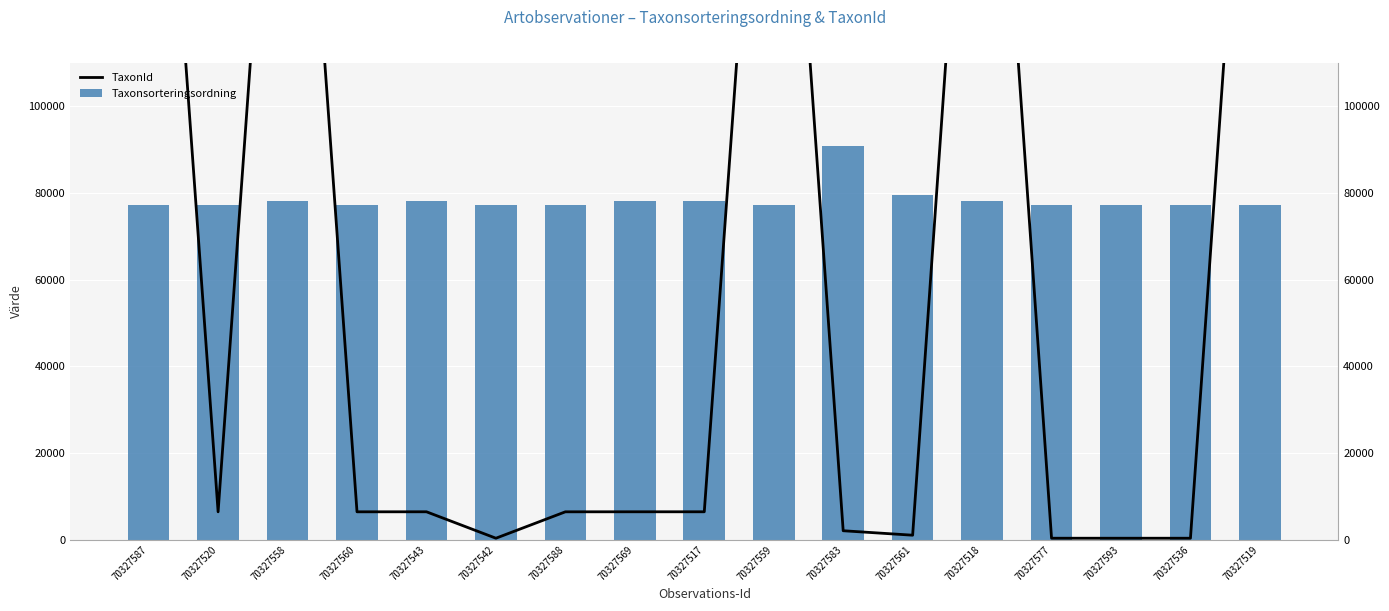

True or false: TaxonId has a value of 629 at 70327536.

False